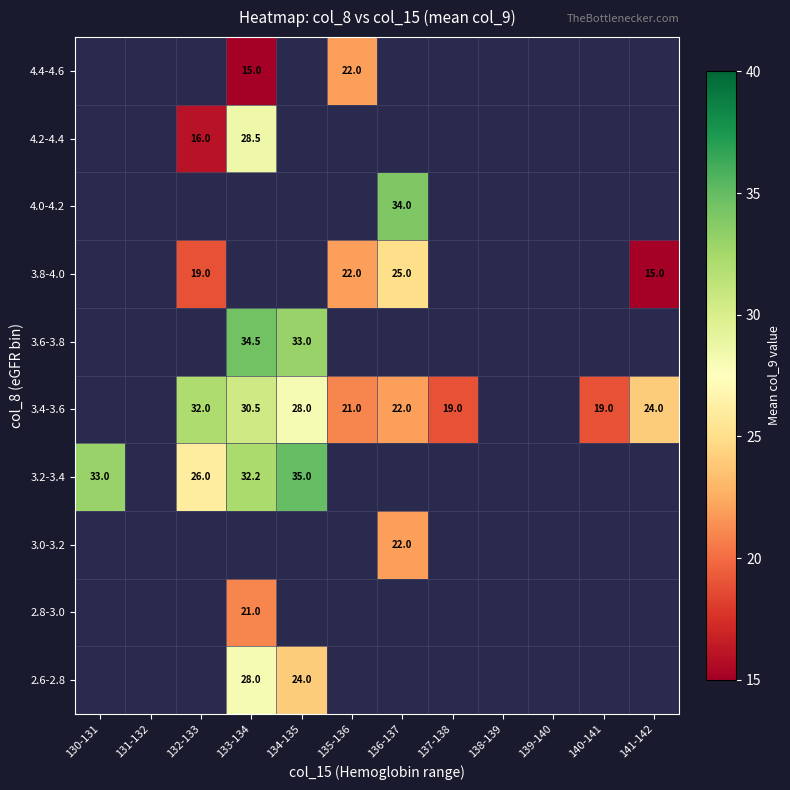

How many data points does each series have?

12